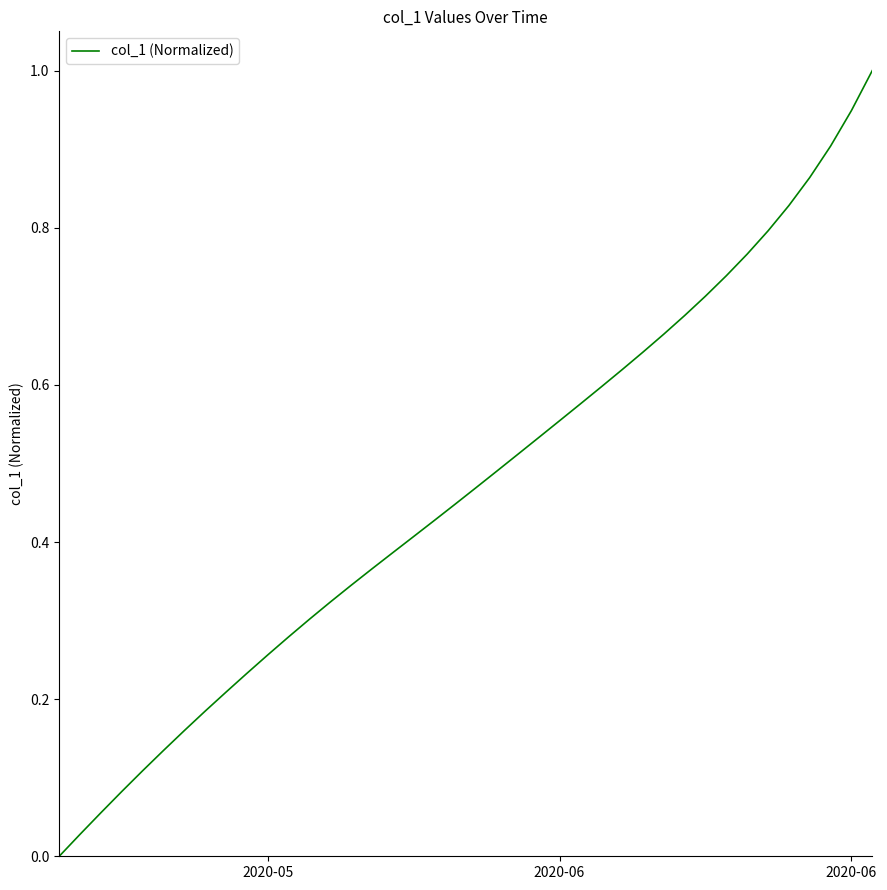

What is the greatest value displayed?

1.0